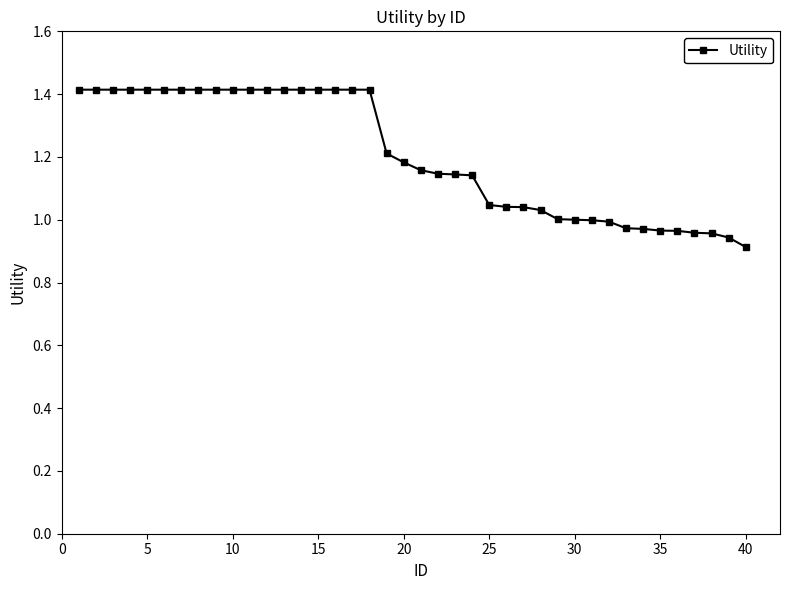

What is the difference between the maximum and second lowest values?

0.5